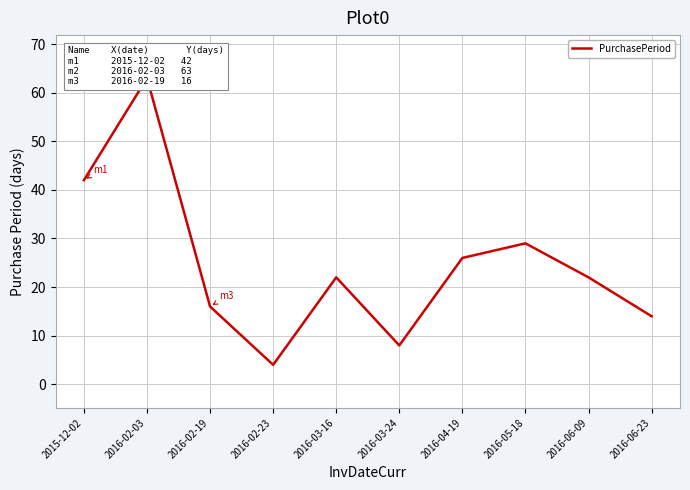

What position from the right is 2015-12-02?

10